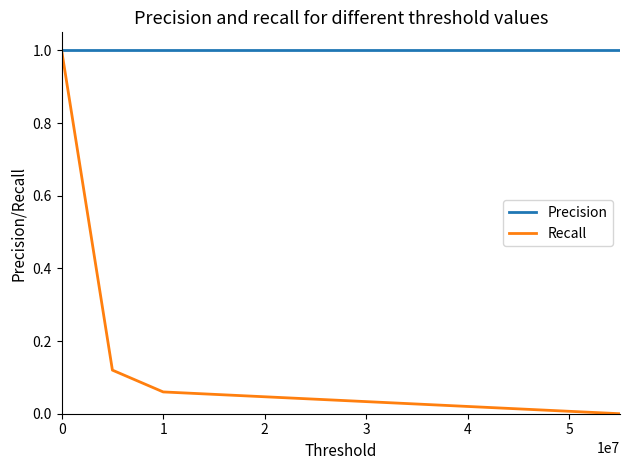

What is the sum of all Precision values?

4.0